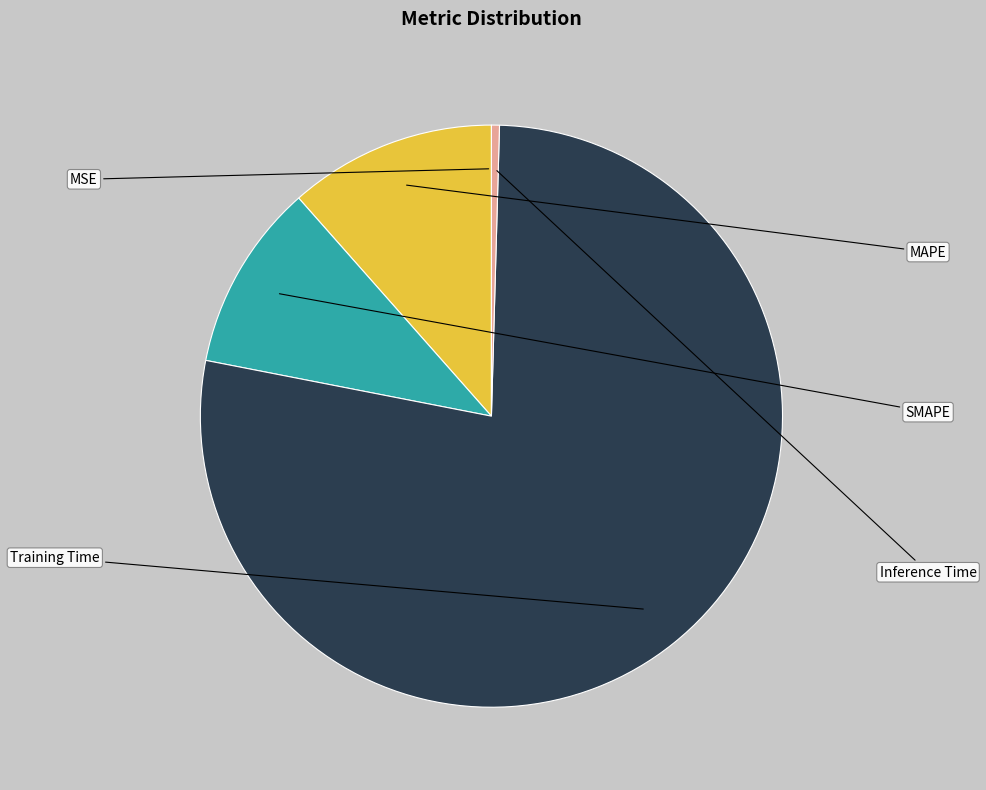

Is there a majority slice in this chart?

Yes